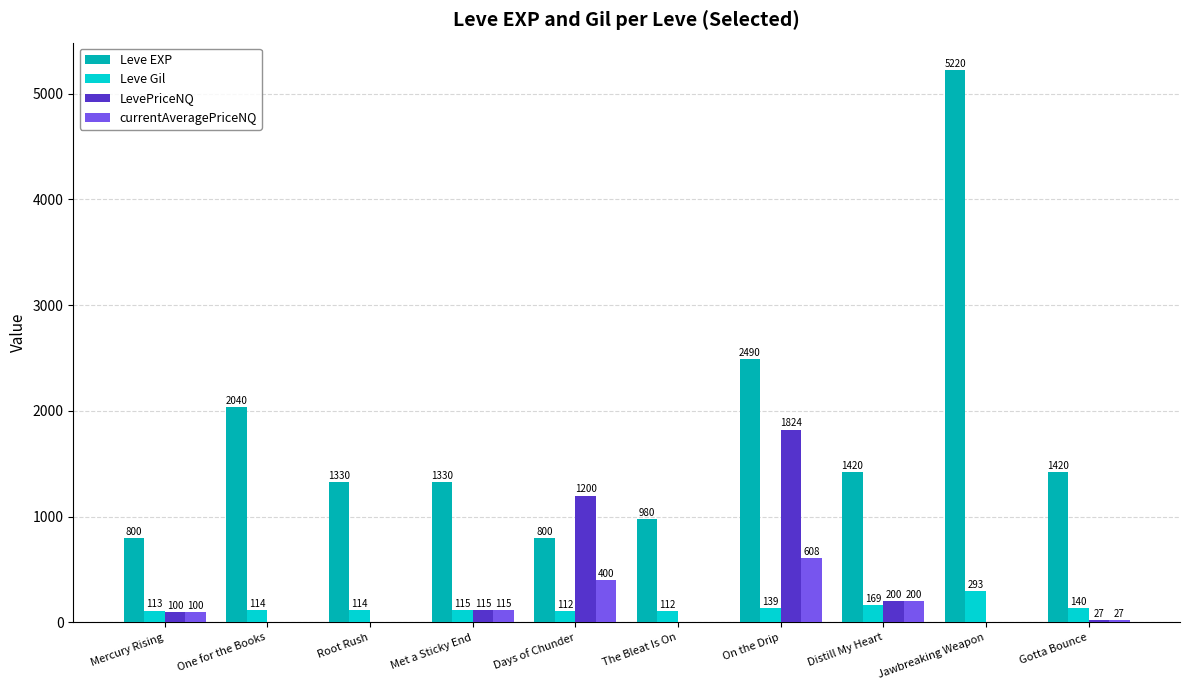

What is the total value across all series at The Bleat Is On?

1092.0